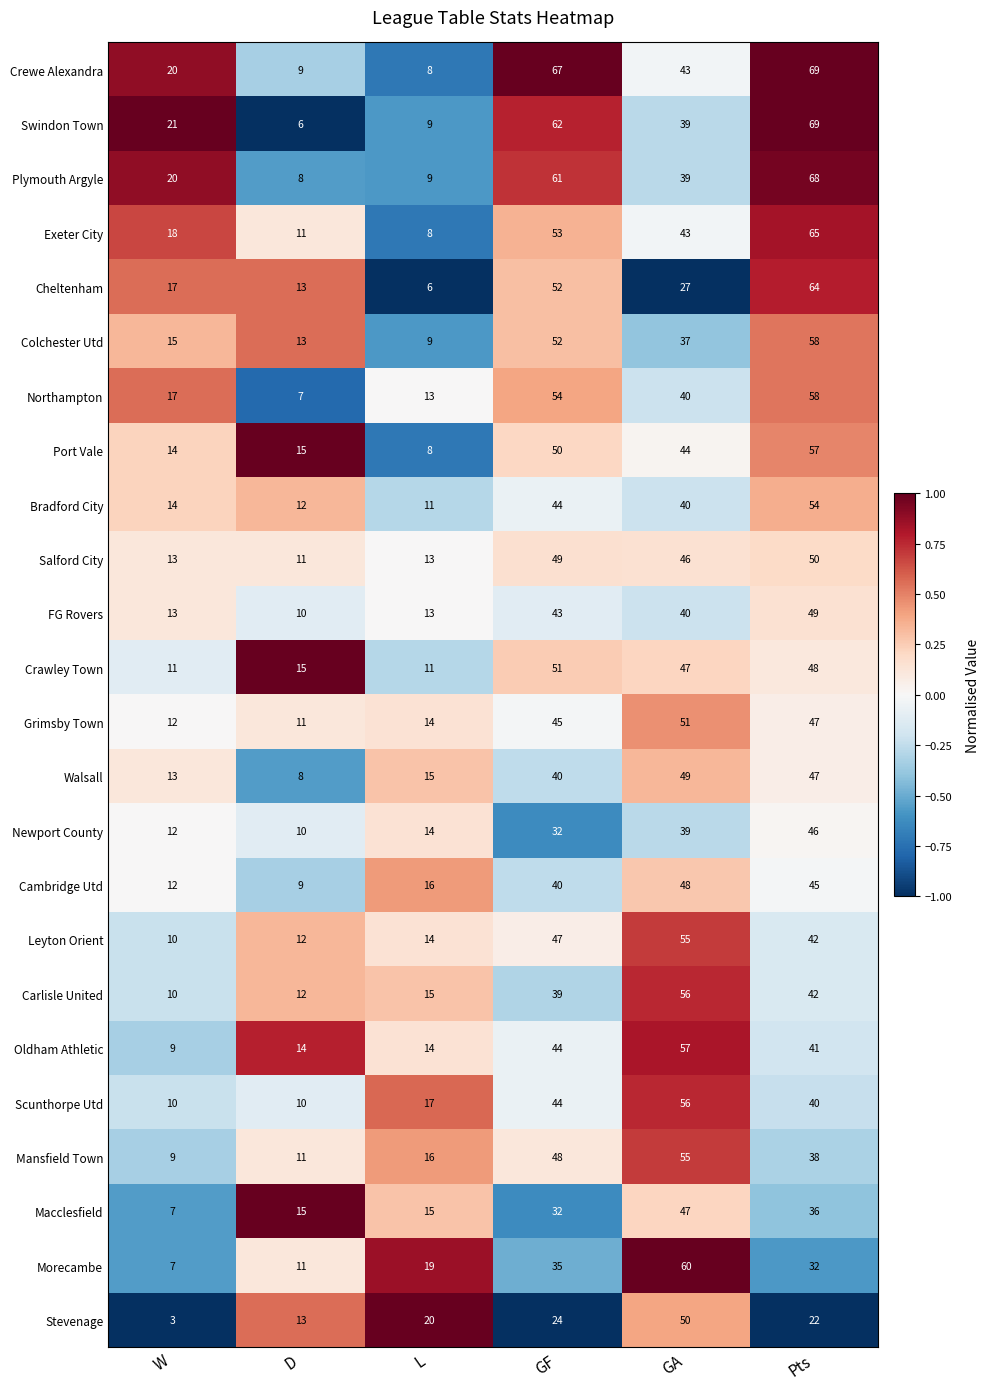

Between D and GA, which series saw the biggest shift?

Morecambe